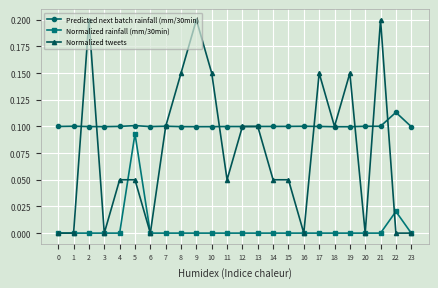

Between 9 and 17, which series saw the biggest shift?

Normalized tweets